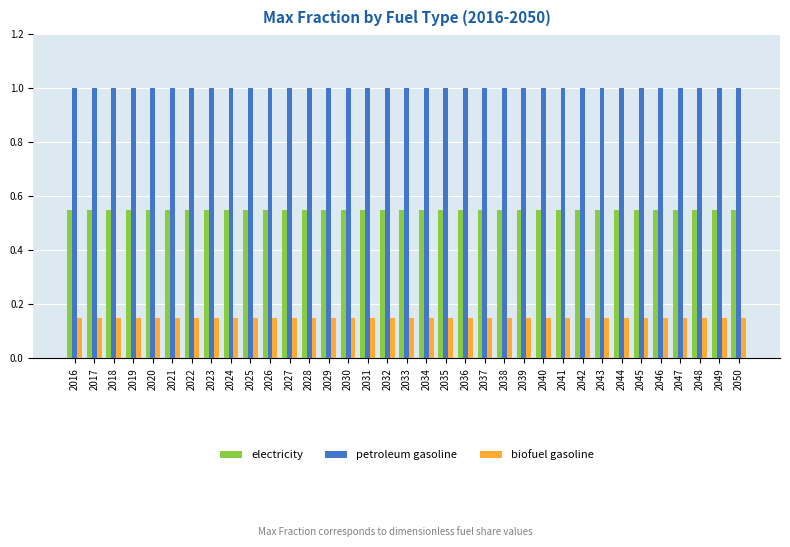

Count the number of categories in the chart.

35